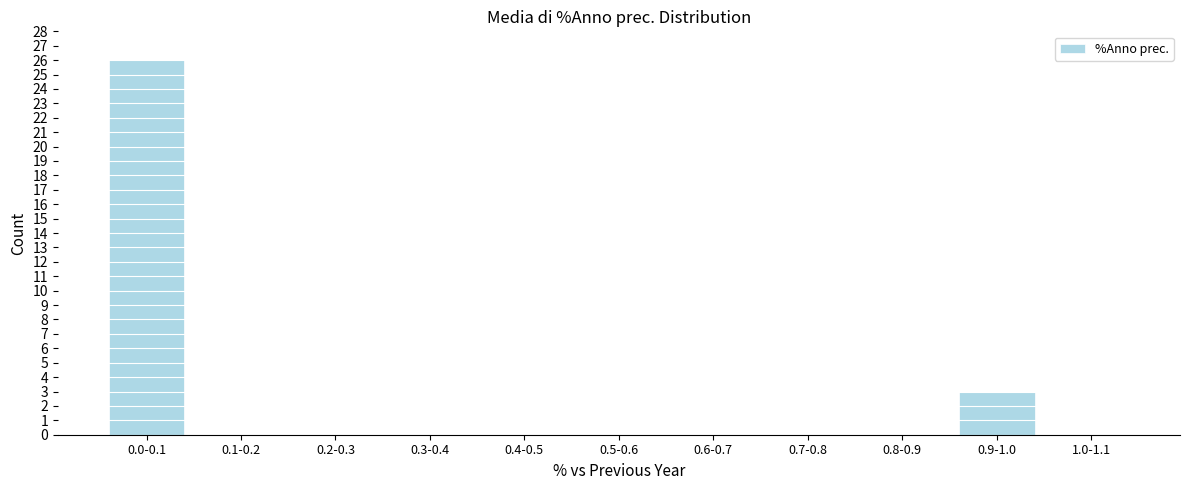

Reading left to right, list all the values displayed in this chart.

0.0-0.1=26	0.1-0.2=0	0.2-0.3=0	0.3-0.4=0	0.4-0.5=0	0.5-0.6=0	0.6-0.7=0	0.7-0.8=0	0.8-0.9=0	0.9-1.0=3	1.0-1.1=0